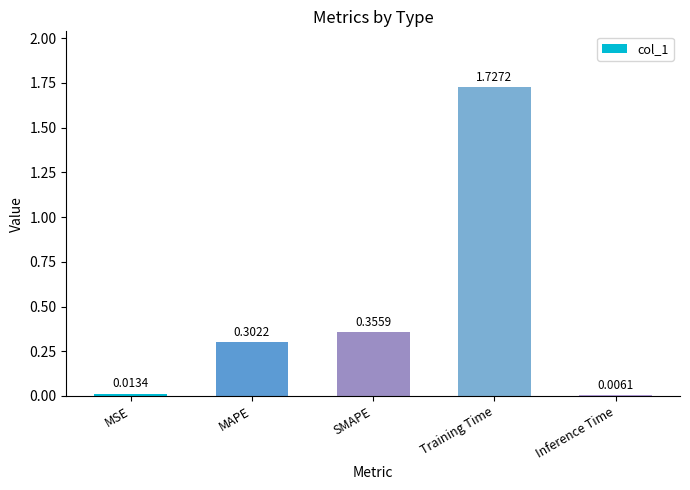

What is the change in value from MSE to MAPE?

+0.3